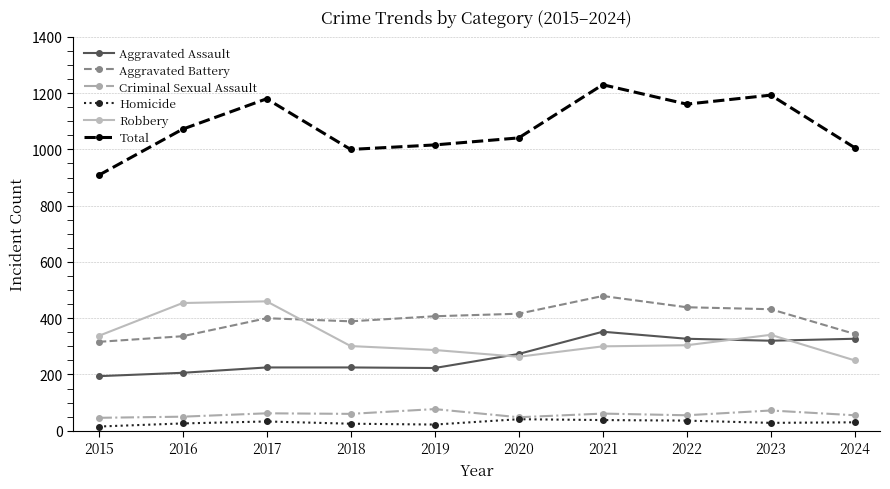

What is the difference between the second highest and minimum values in the Homicide series?

23